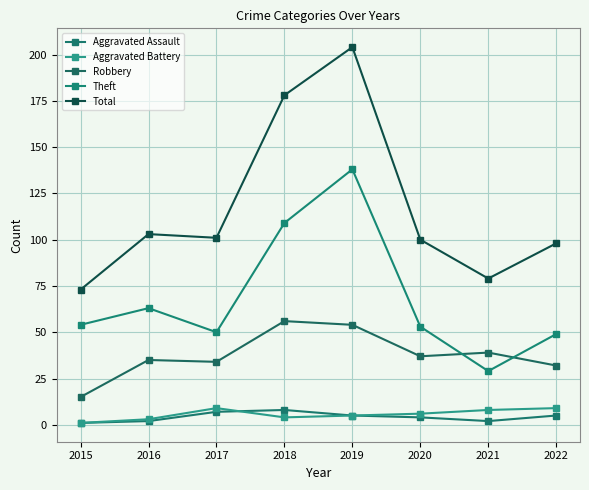

What is the difference between the highest and lowest values at 2017?

94